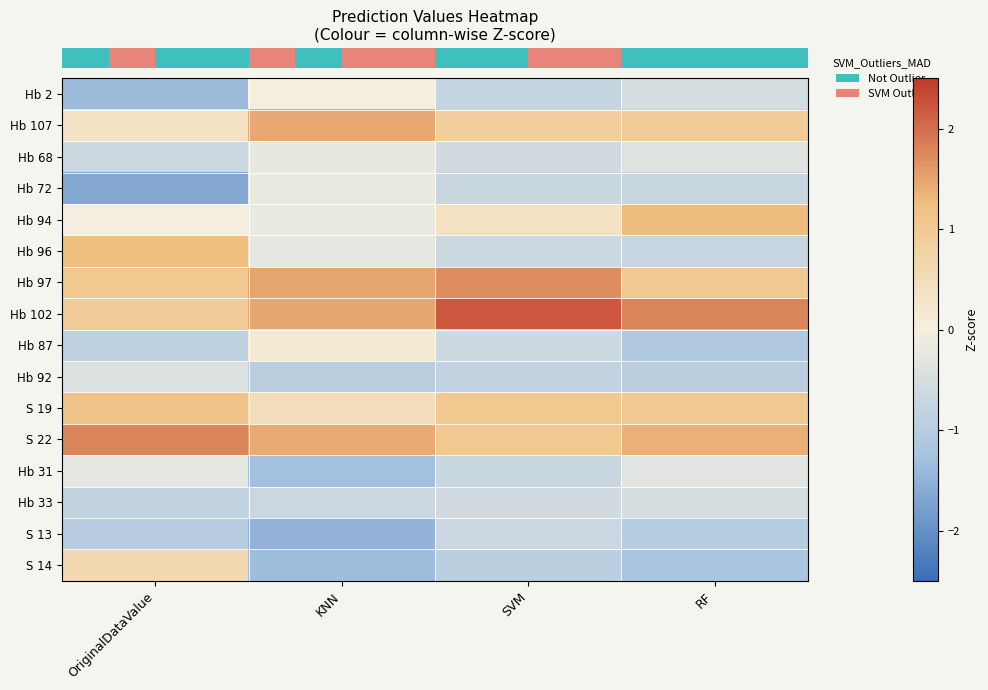

Reading right to left, list all the values displayed in this chart.

row_0: -0.5	-0.8	0.0	-1.4
row_1: 0.9	0.9	1.5	0.4
row_2: -0.3	-0.6	-0.2	-0.7
row_3: -0.7	-0.7	-0.1	-1.6
row_4: 1.3	0.4	-0.1	-0.0
row_5: -0.7	-0.7	-0.2	1.2
row_6: 1.0	1.7	1.5	1.0
row_7: 1.8	2.2	1.5	0.9
row_8: -1.1	-0.6	0.1	-0.9
row_9: -0.9	-0.8	-1.0	-0.4
row_10: 1.0	1.0	0.5	1.1
row_11: 1.4	1.0	1.4	1.8
row_12: -0.3	-0.7	-1.3	-0.3
row_13: -0.5	-0.6	-0.7	-0.8
row_14: -1.0	-0.7	-1.5	-1.0
row_15: -1.2	-0.9	-1.3	0.6